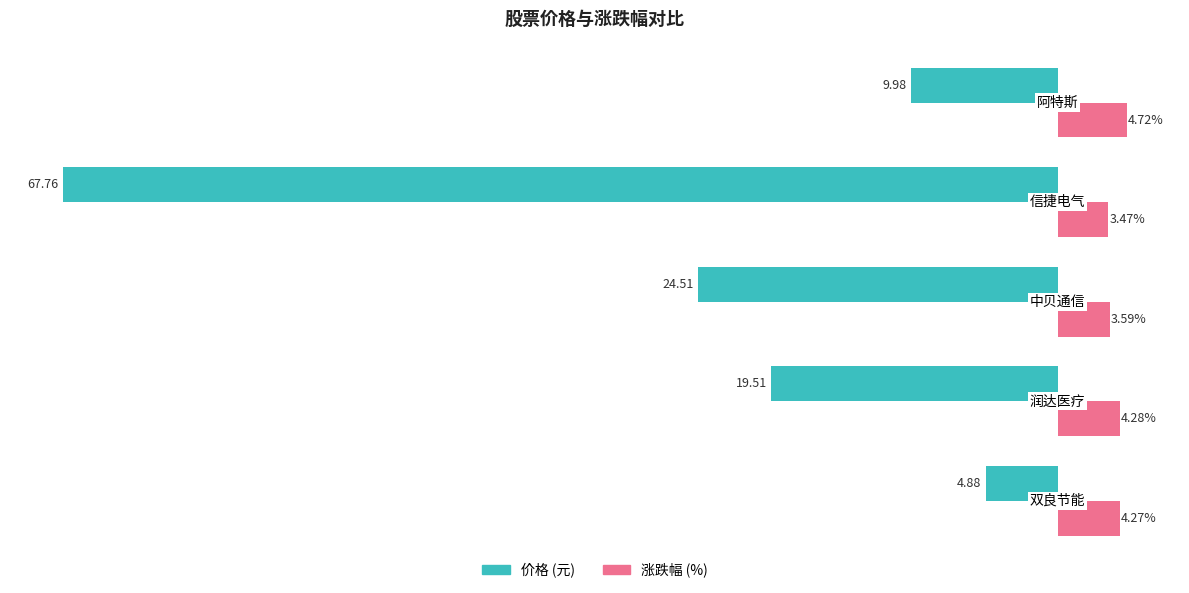

Are the bars horizontal?

Yes